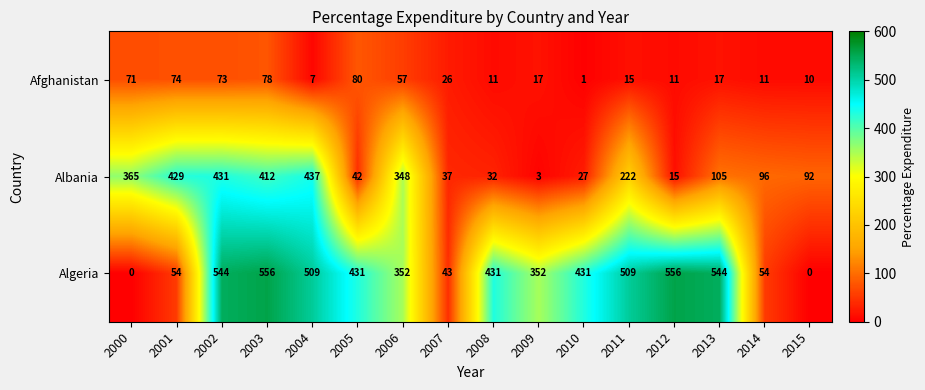

True or false: Algeria has a value of 794 at 2011.

False